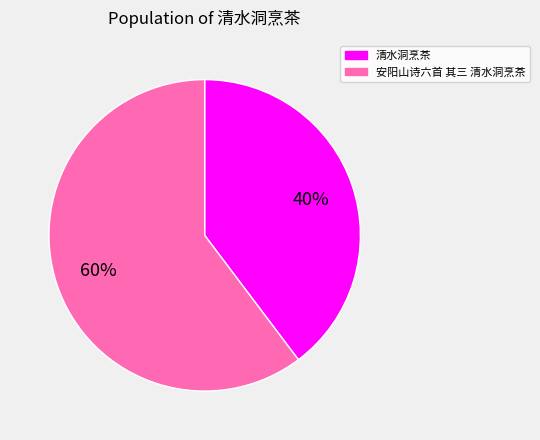

True or false: 安阳山诗六首 其三 清水洞烹茶 accounts for 75% of the total.

False